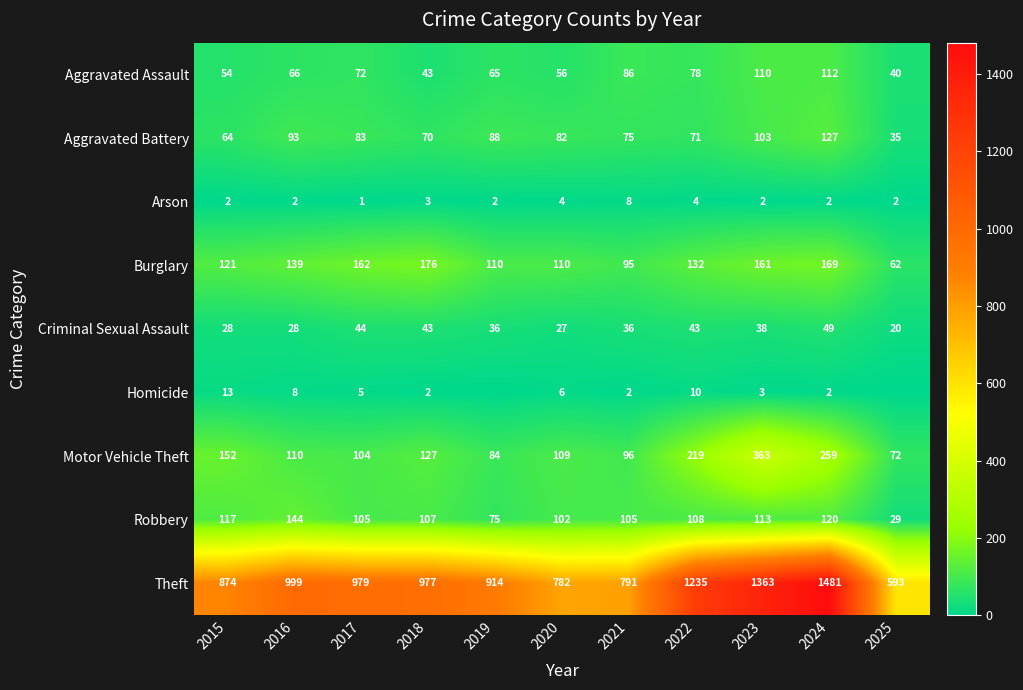

The Motor Vehicle Theft series shows 104 at 2017. True or false?

True